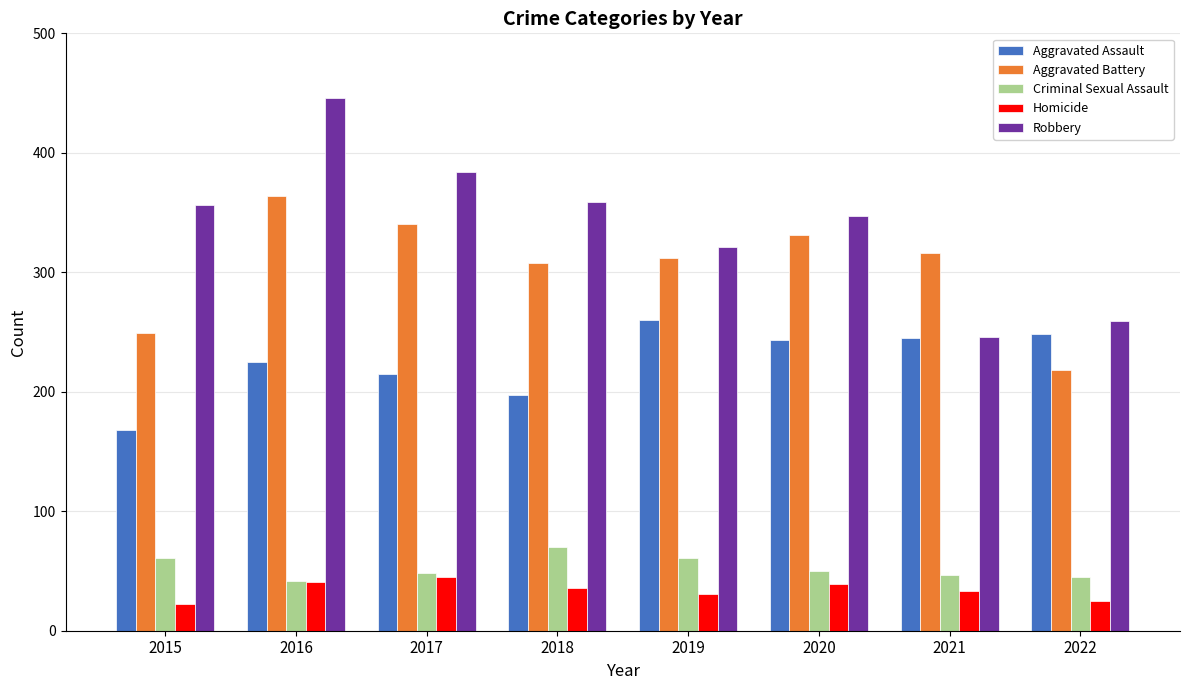

What are all the series names shown in the legend?

Aggravated Assault, Aggravated Battery, Criminal Sexual Assault, Homicide, Robbery